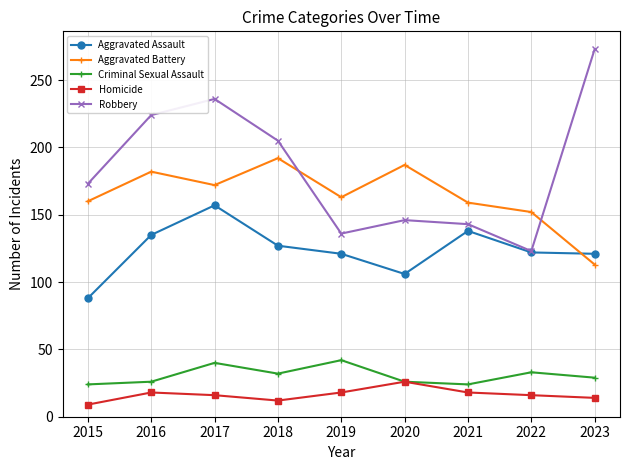

What is the difference between the maximum and minimum values in the Aggravated Battery series?

79